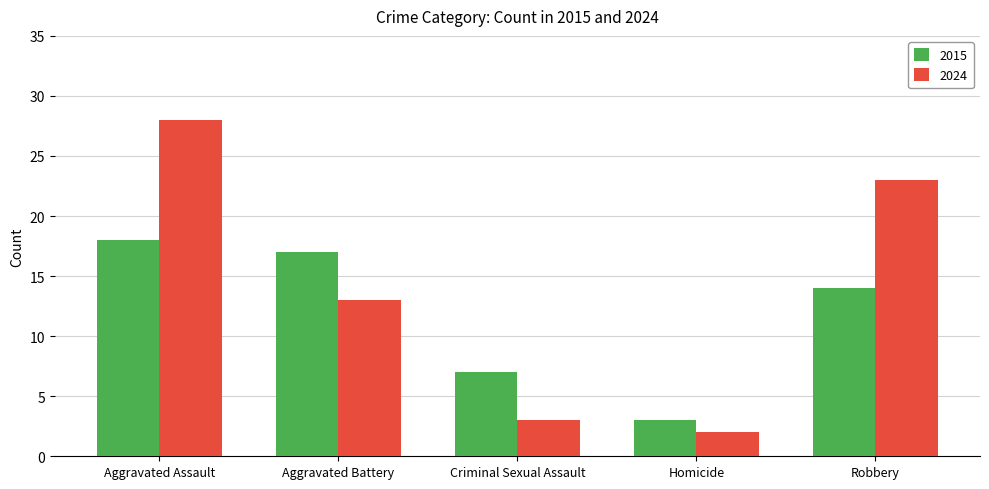

Which series has the widest spread of values?

2024